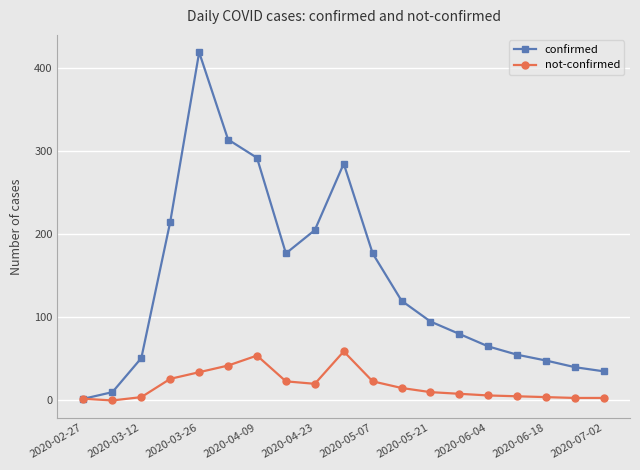

What is the maximum value shown in the chart?

419